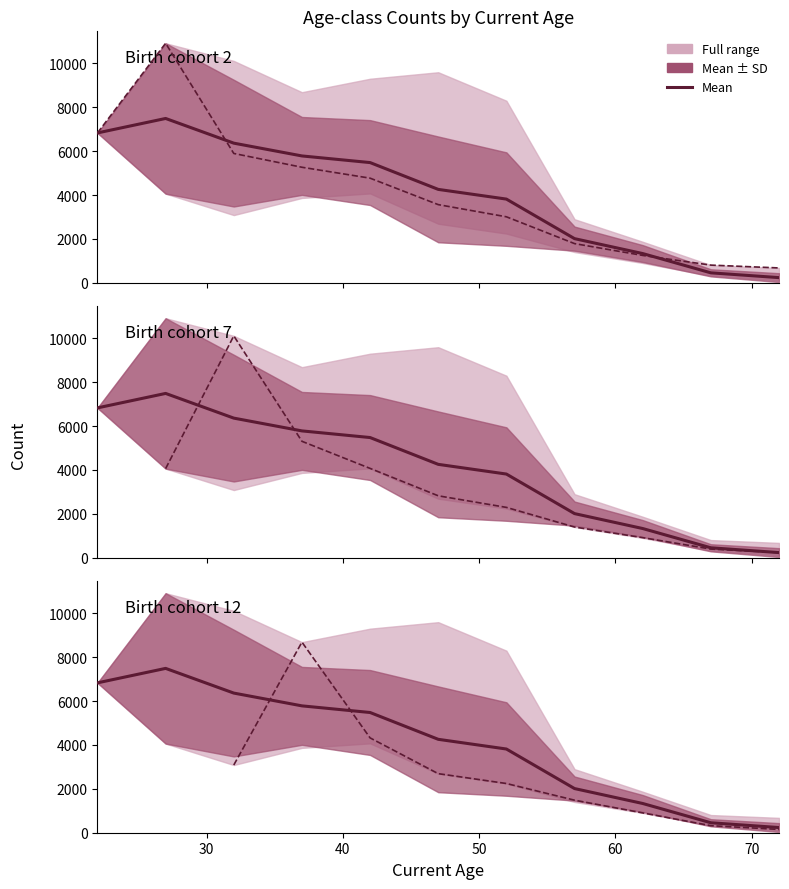

True or false: Birth cohort 12 and Mean intersect in this chart.

True